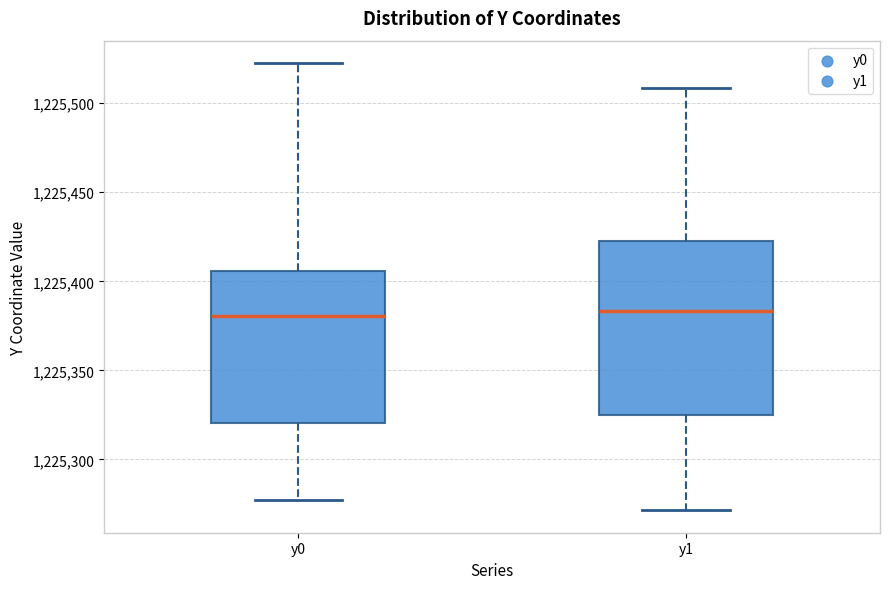

Reading left to right, read every box against the y-axis: the position of its median line, the range the box covers, and the ends of its whiskers. The values are not printed on the chart, so give them approximately, as read against the axis.

y0: median 1225380, box 1225320 to 1225405, whiskers 1225275 to 1225525
y1: median 1225385, box 1225325 to 1225425, whiskers 1225270 to 1225510